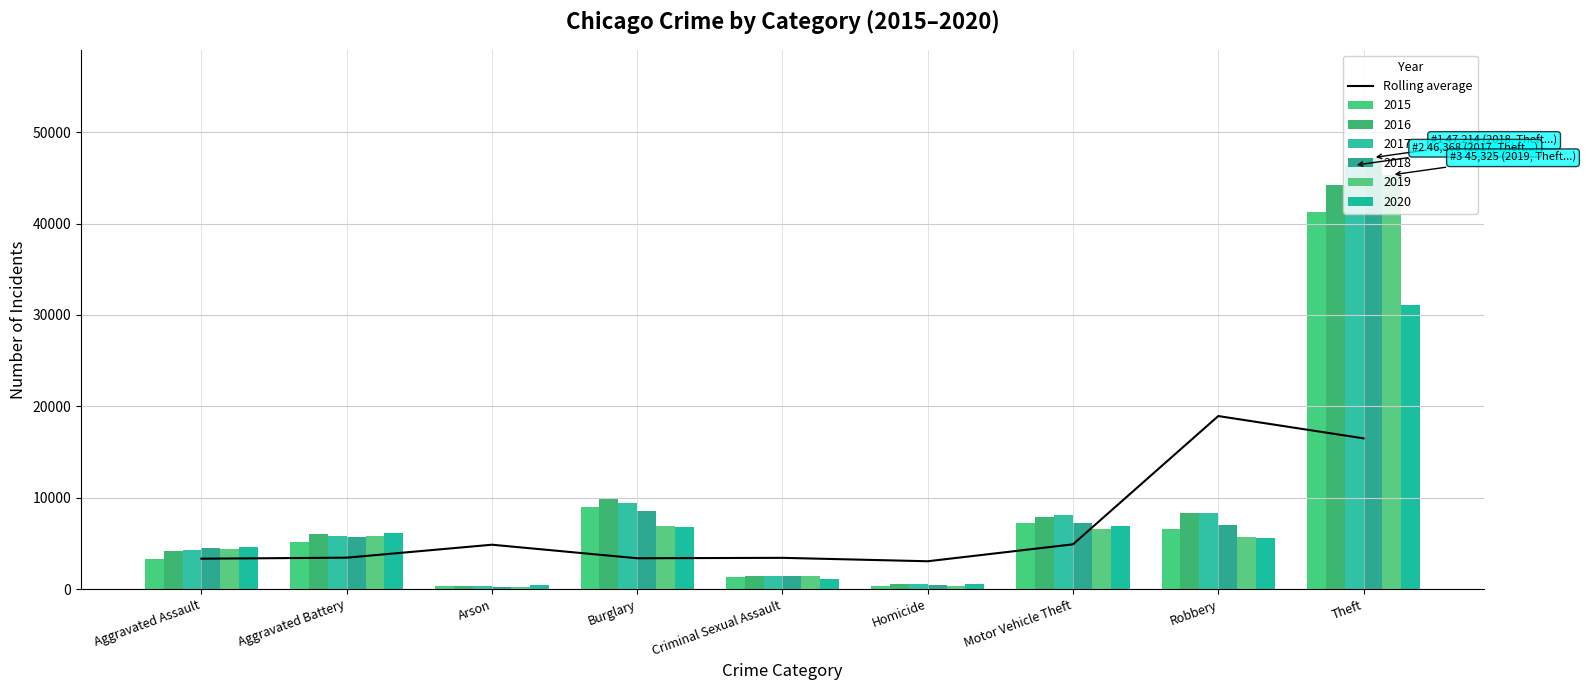

Approximately how many times larger is the value at Theft compared to Aggravated Assault?

5.0